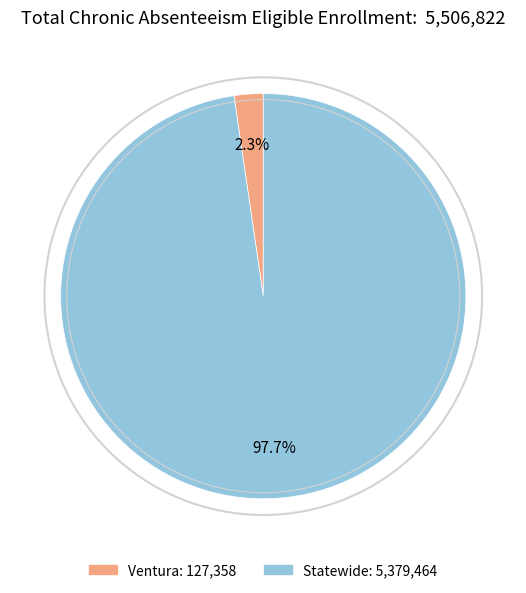

How much of the chart is everything except Statewide?

2.3%